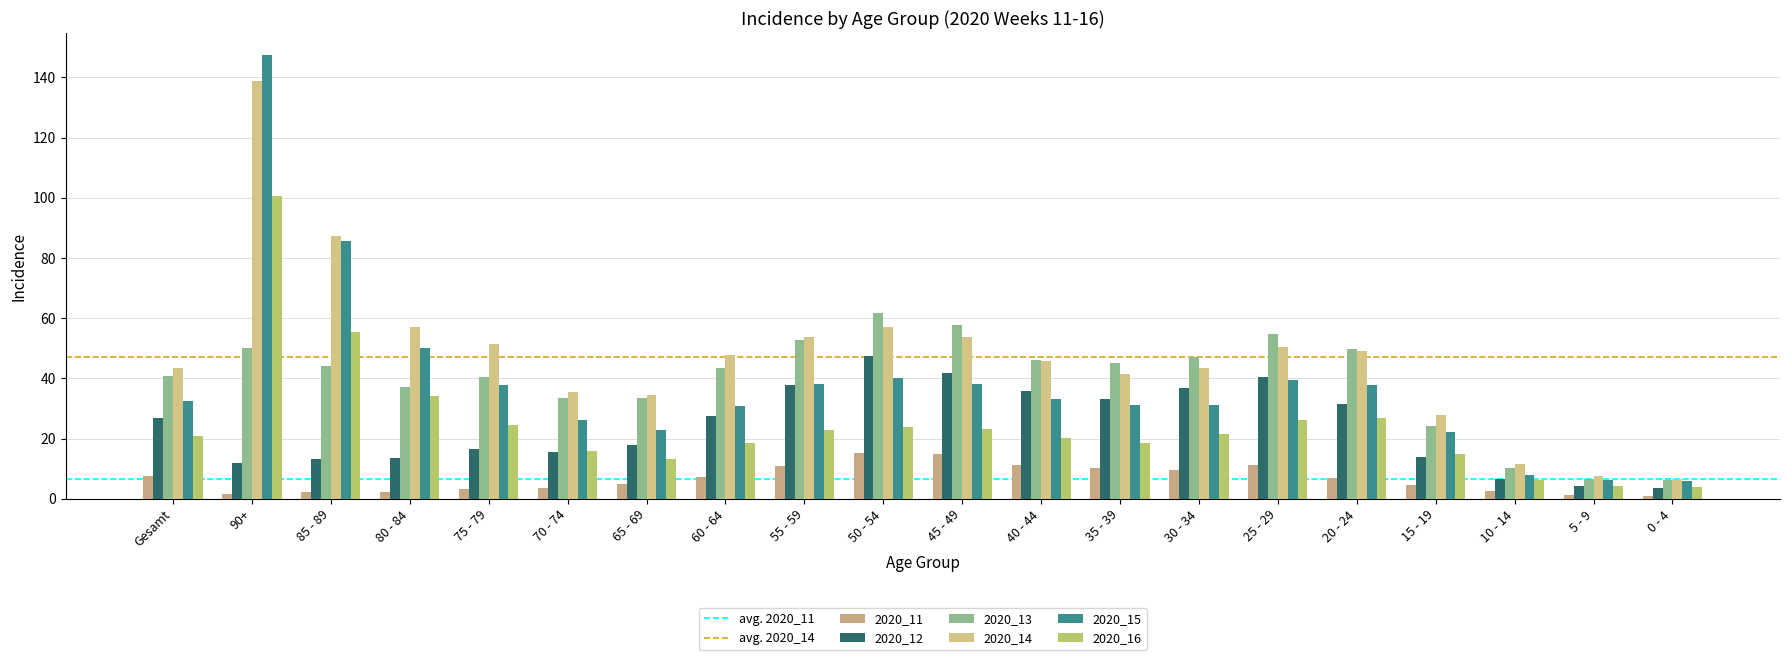

The value of 2020_13 at 55 - 59 is 52.7. True or false?

True